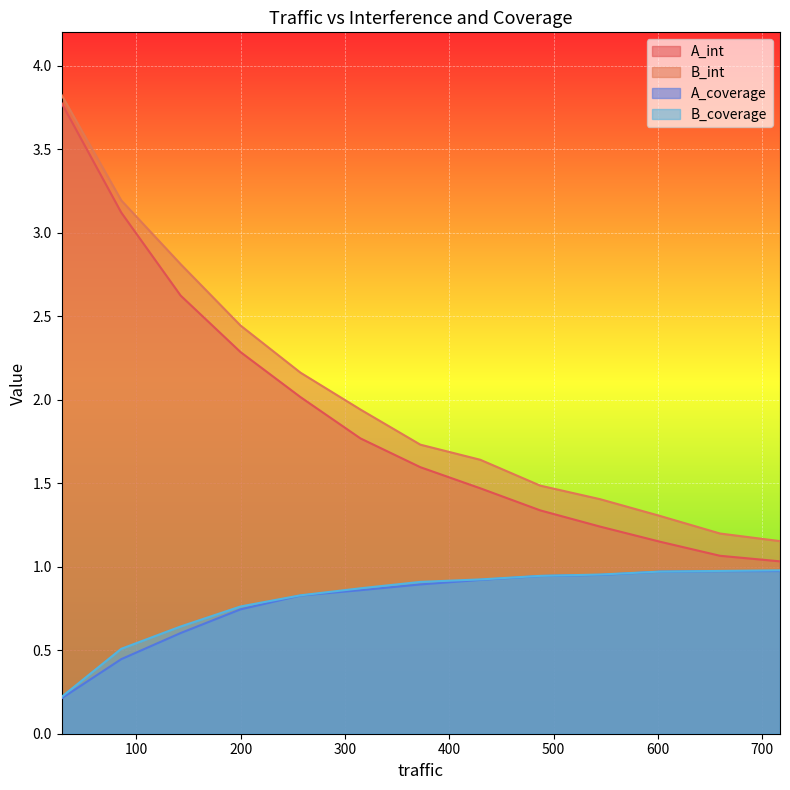

What is the sum of all B_coverage values?

10.5